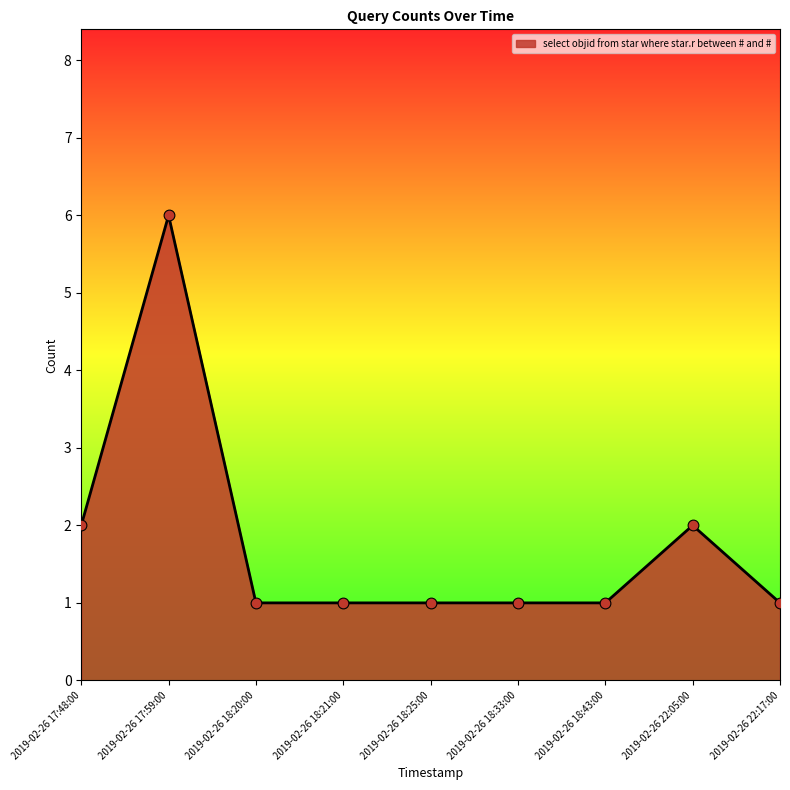

What is the ratio of the value at 2019-02-26 17:59:00 to the value at 2019-02-26 22:05:00?

3.0